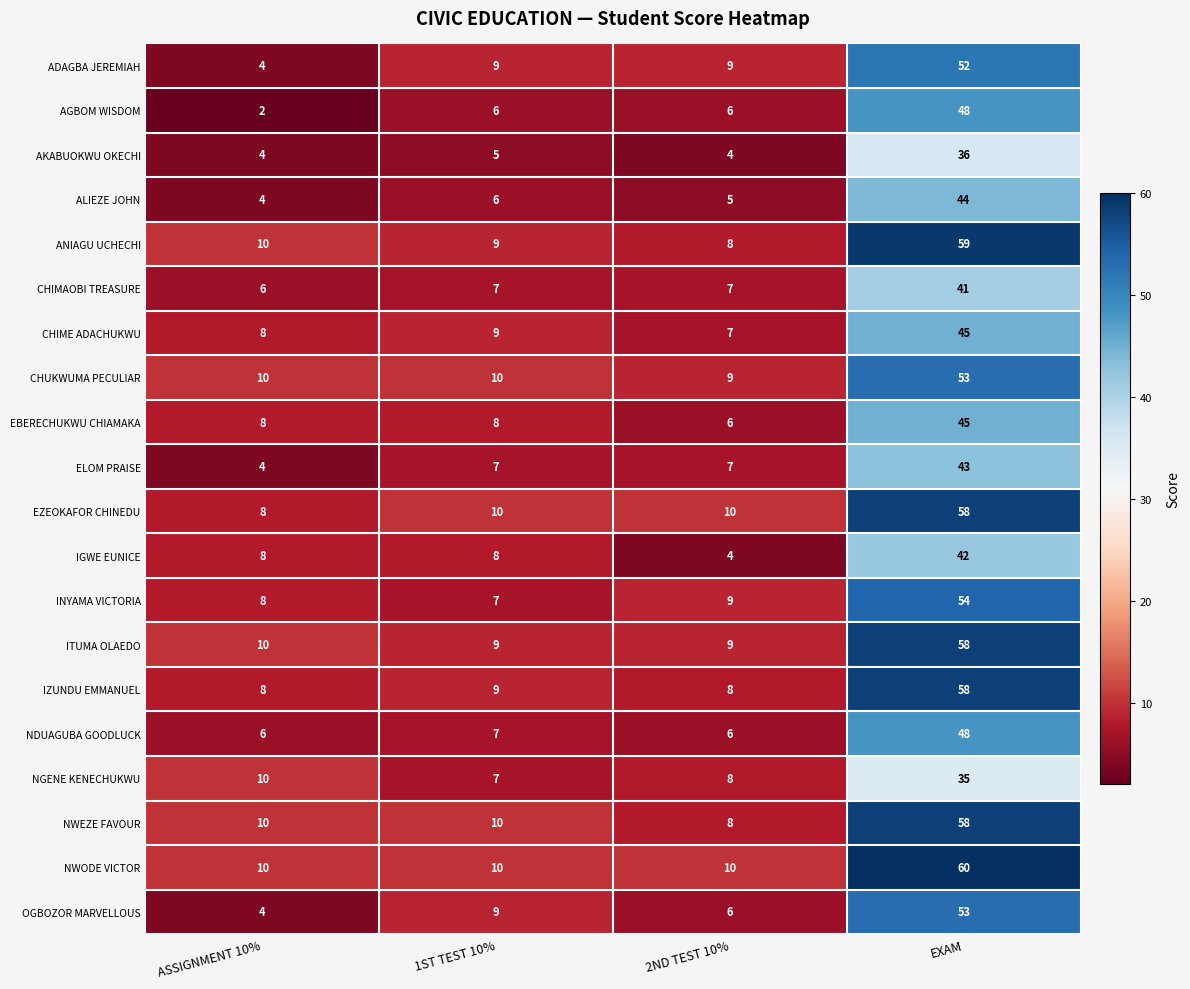

Which series changed the most between 2ND TEST 10% and EXAM?

ANIAGU UCHECHI